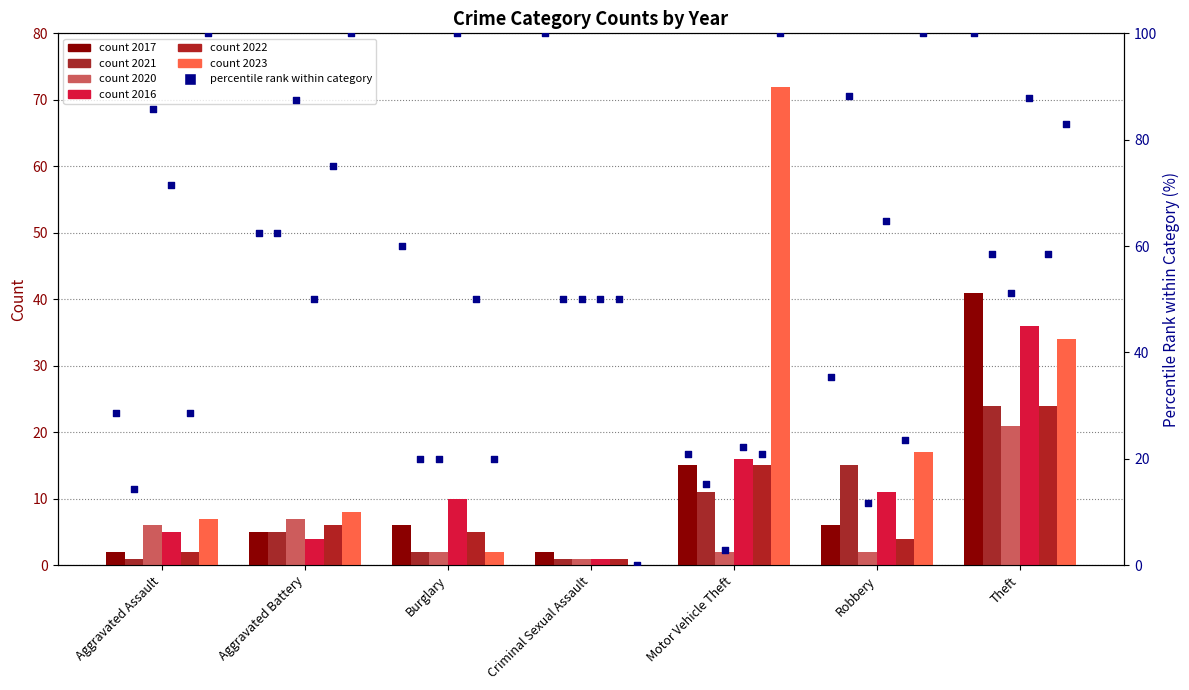

Which series reaches the maximum Y coordinate?

2023